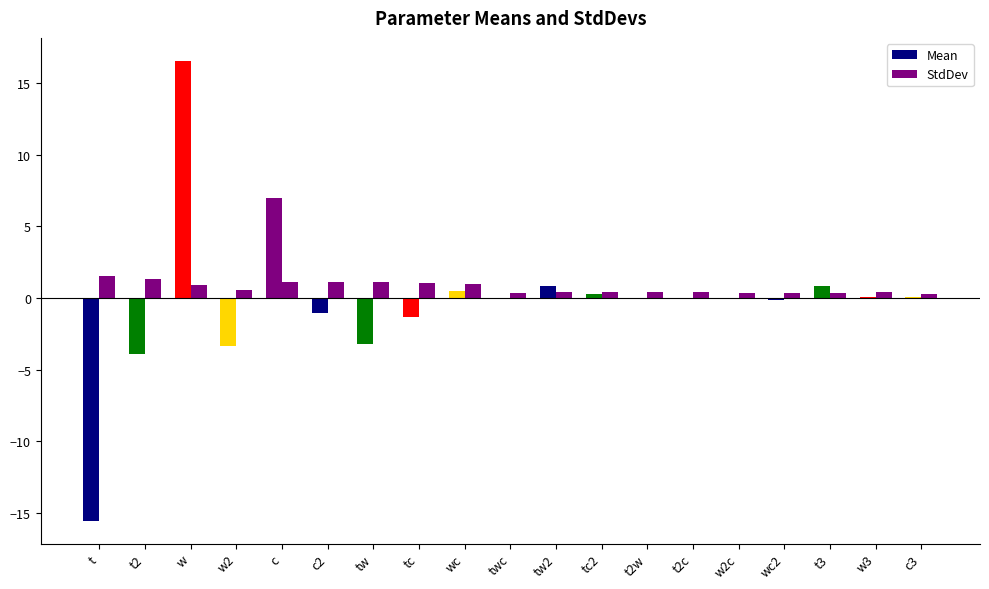

Count the number of categories in the chart.

19